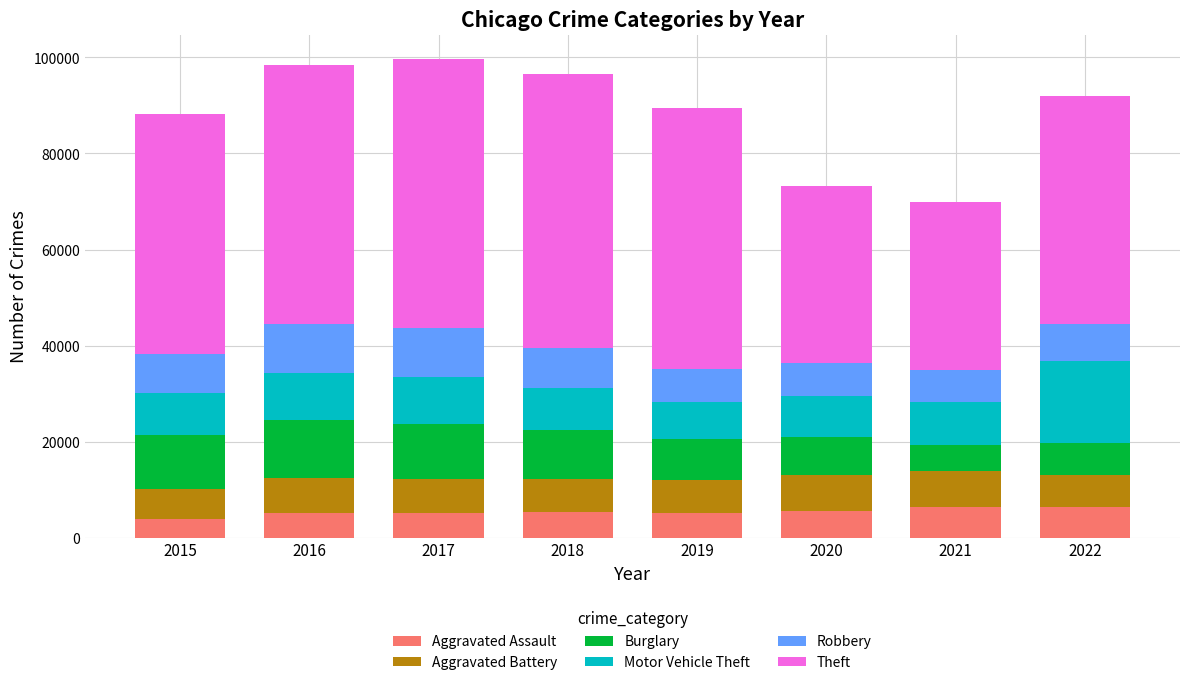

What is the total value across all series at 2021?

69882